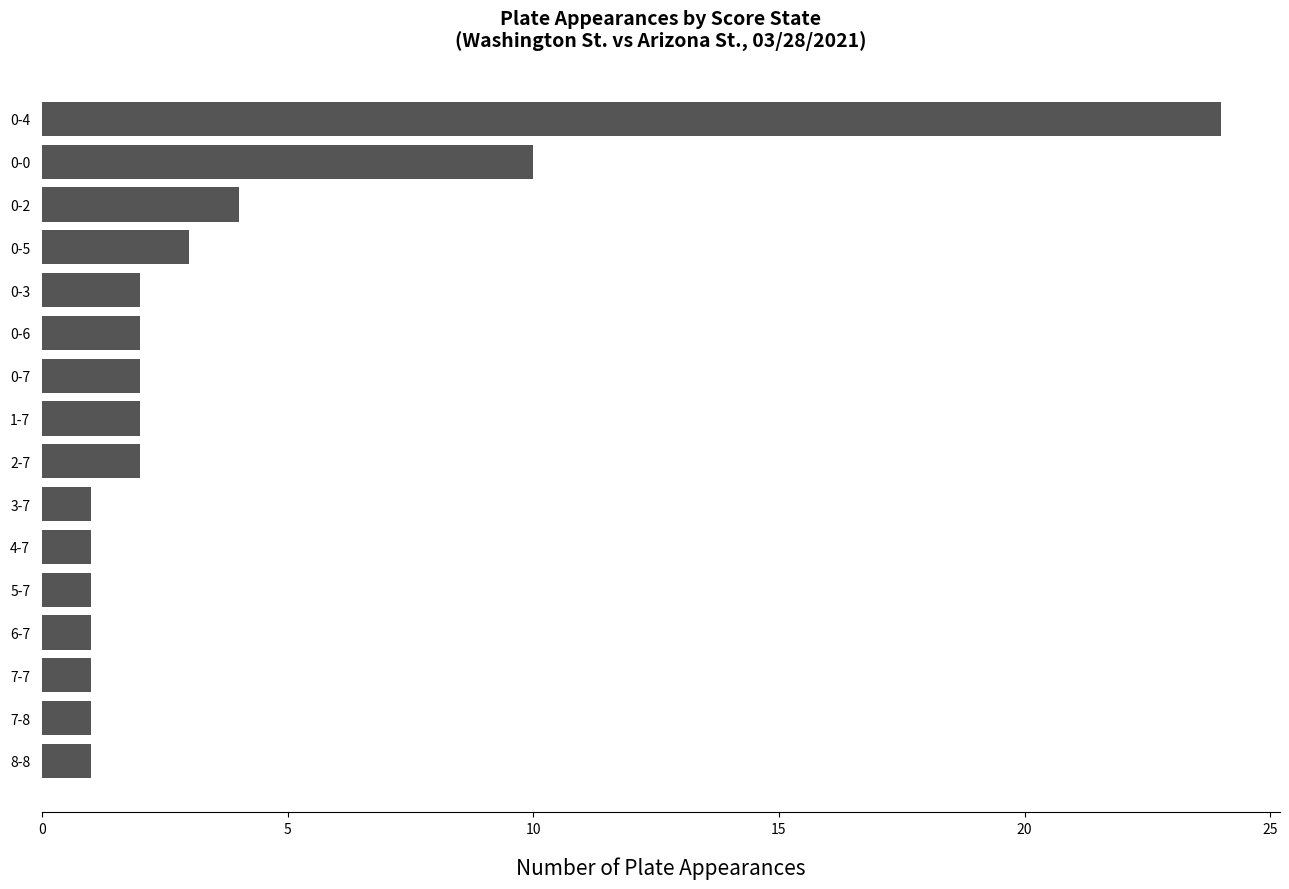

How many bars are there in total?

16